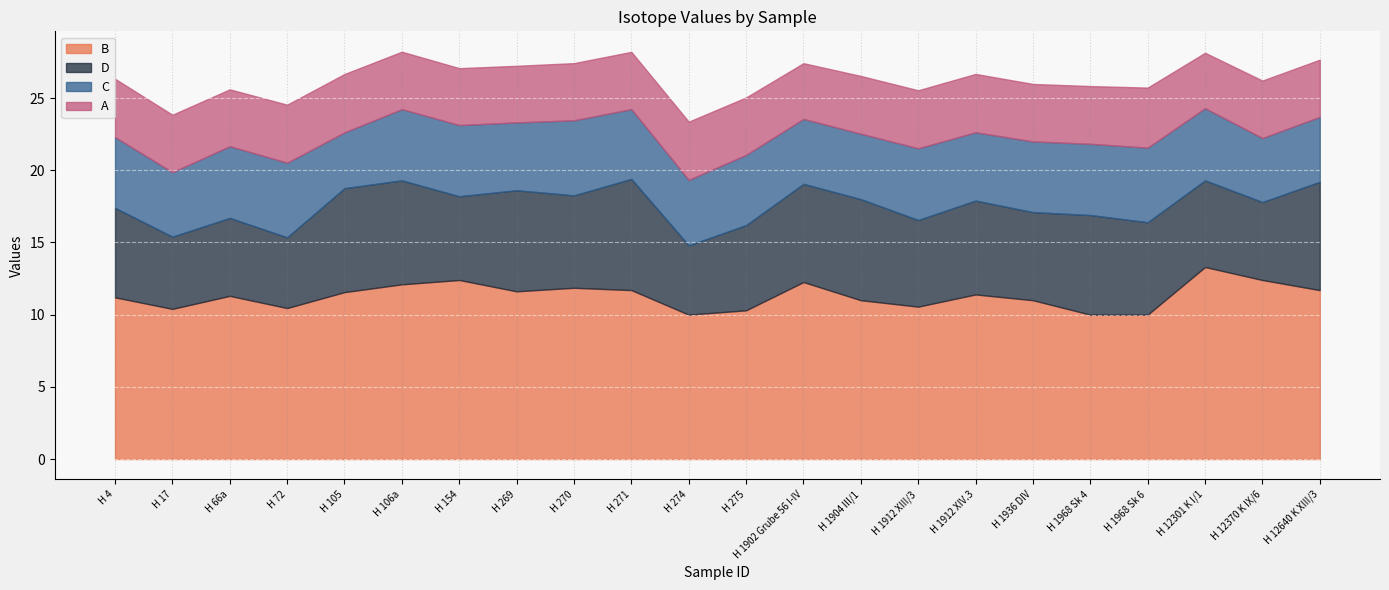

True or false: B has a value of 21.5 at H 154.

False